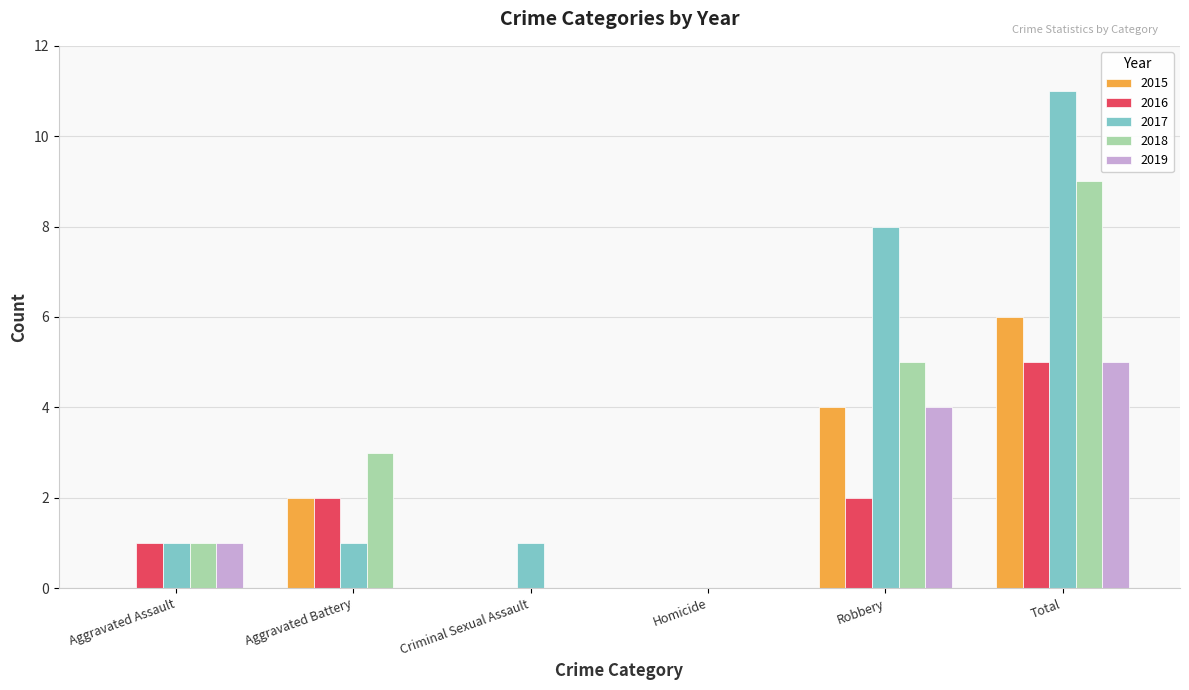

What are all the series names shown in the legend?

2015, 2016, 2017, 2018, 2019